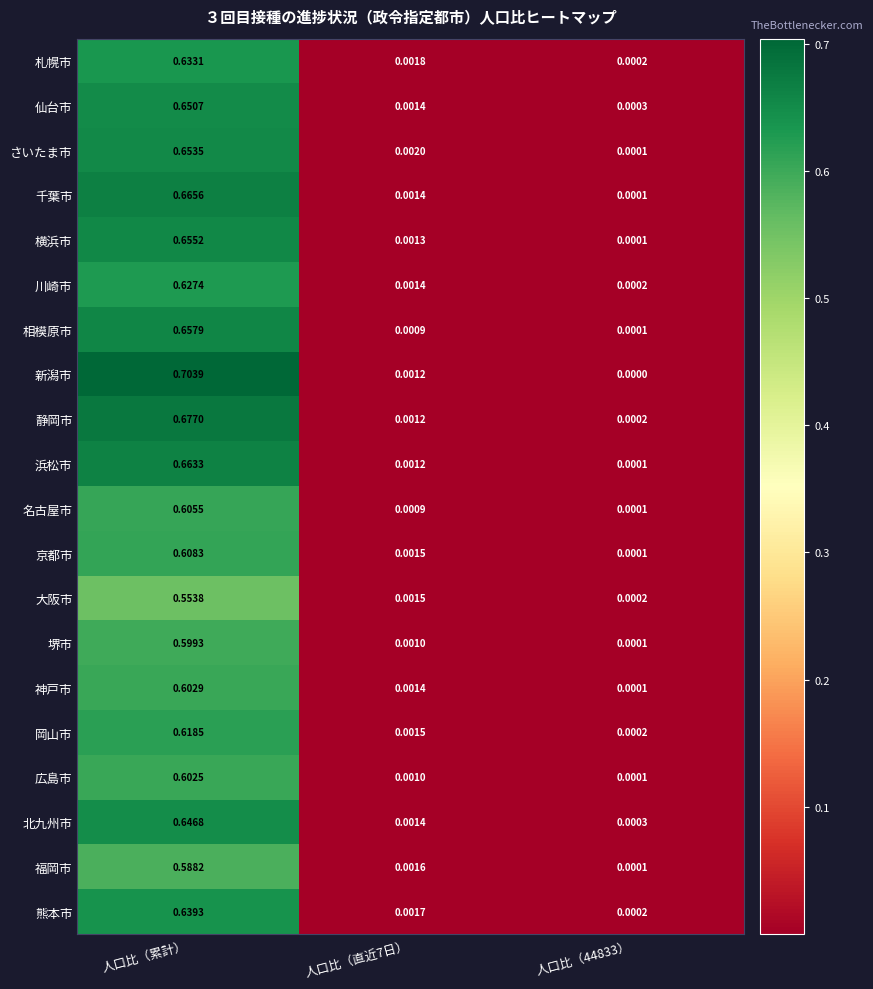

How many categories are shown in the chart?

3